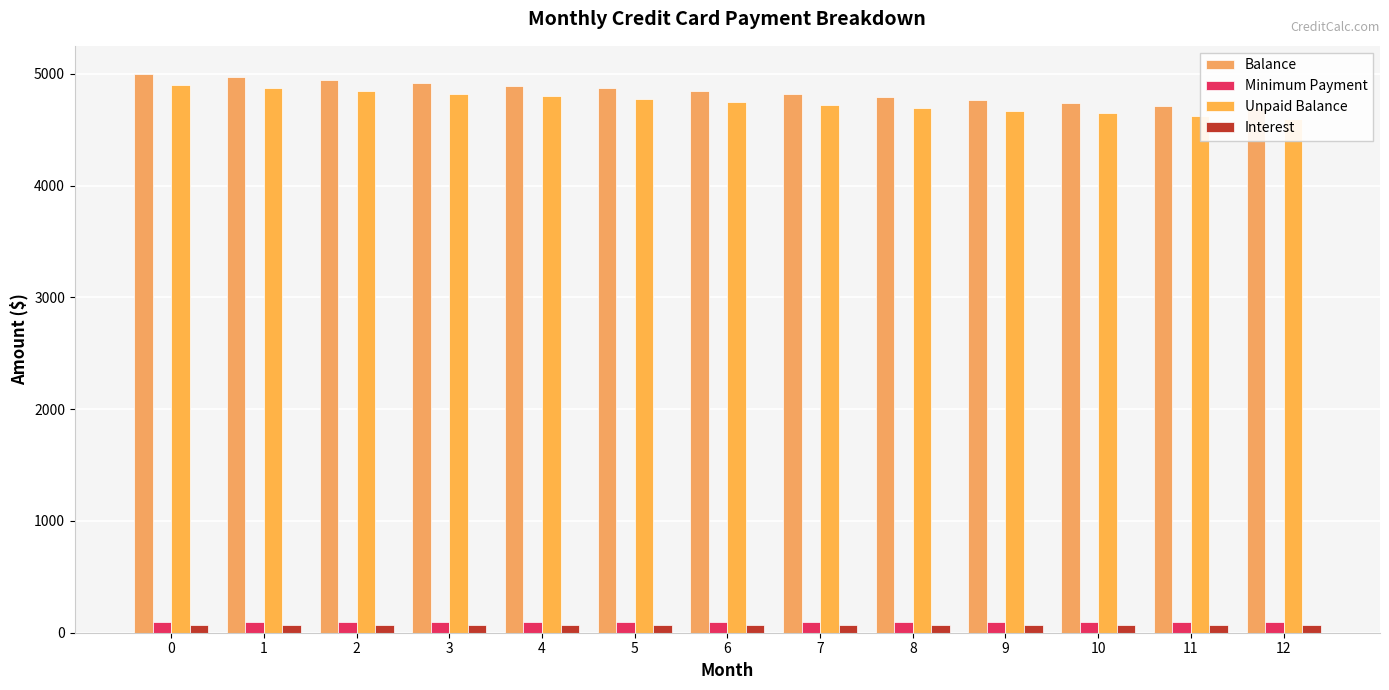

Rank the series at 12 from highest to lowest value.

Balance, Unpaid Balance, Minimum Payment, Interest